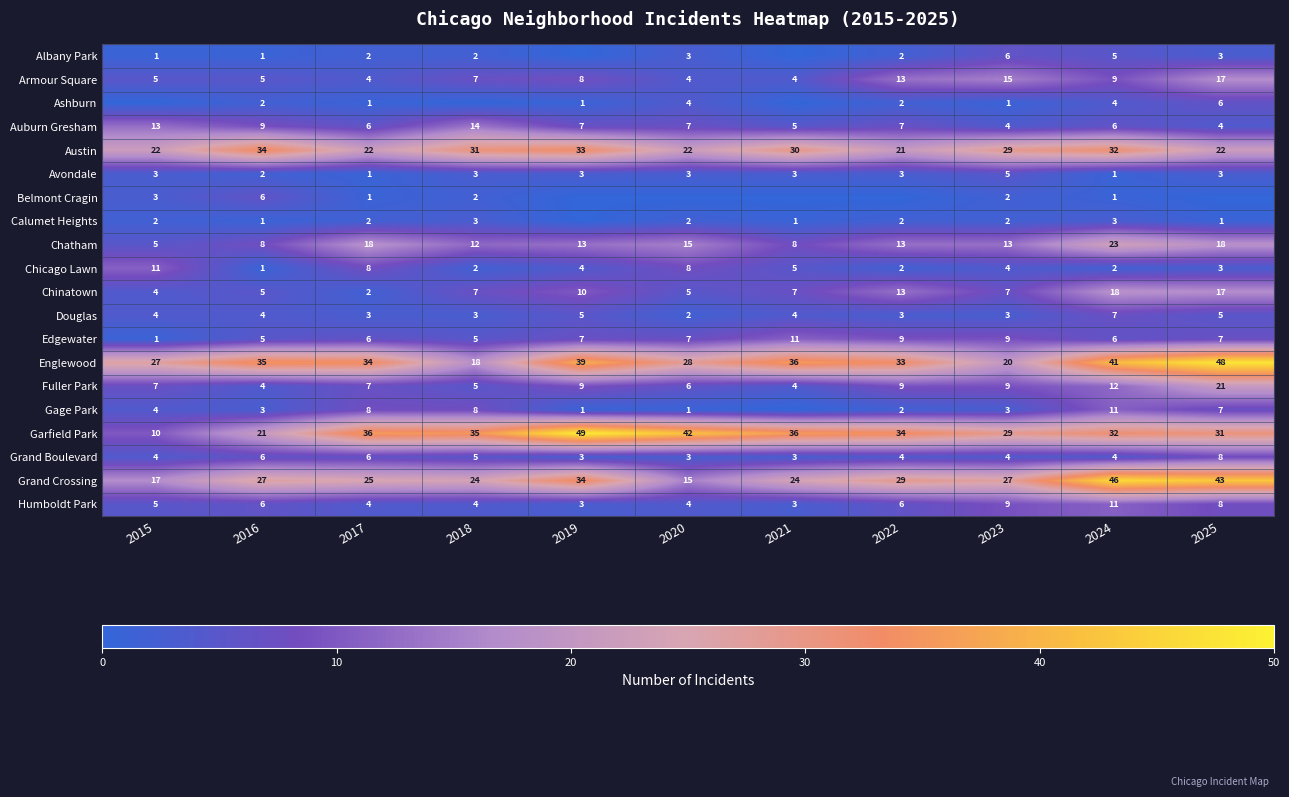

Is the value of Avondale at 2017 greater than the value of Englewood at 2019?

No